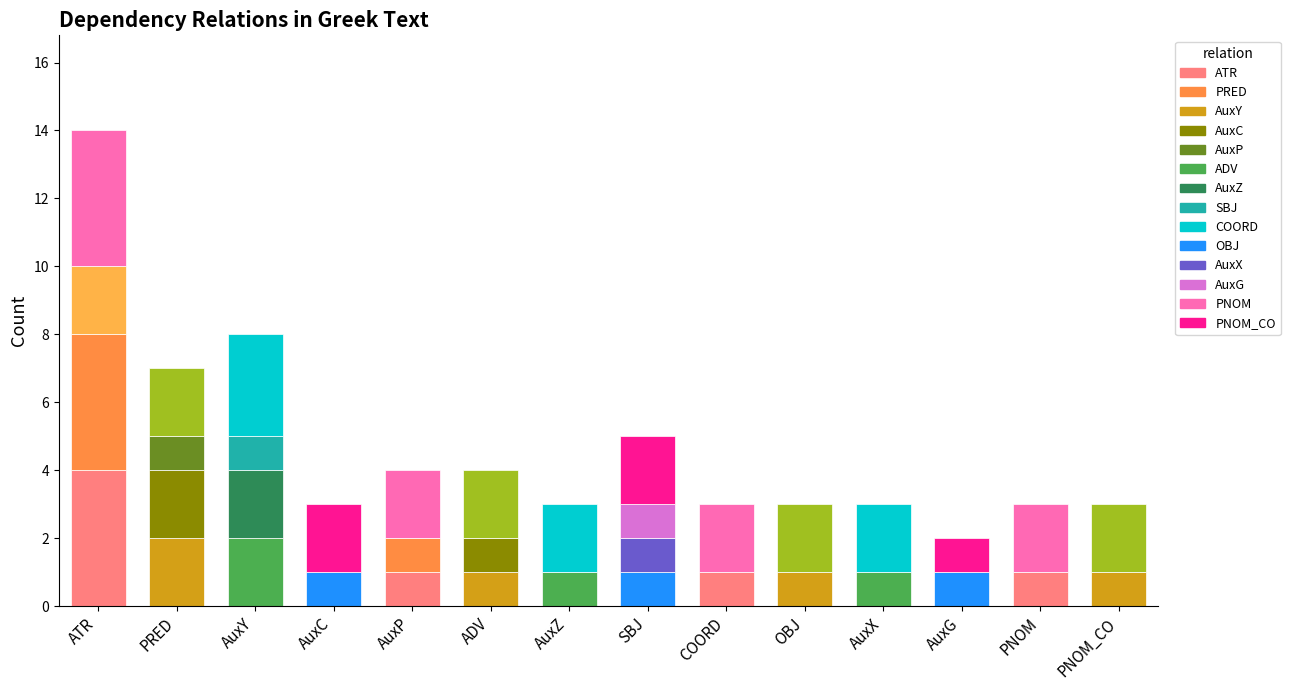

How many distinct data groups are displayed?

4